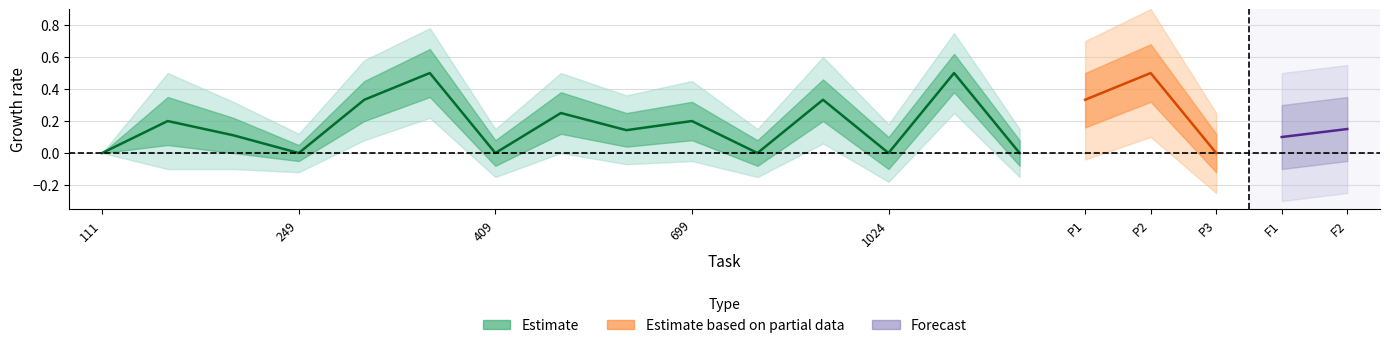

True or false: upper_inner and upper_outer cross at least once.

False